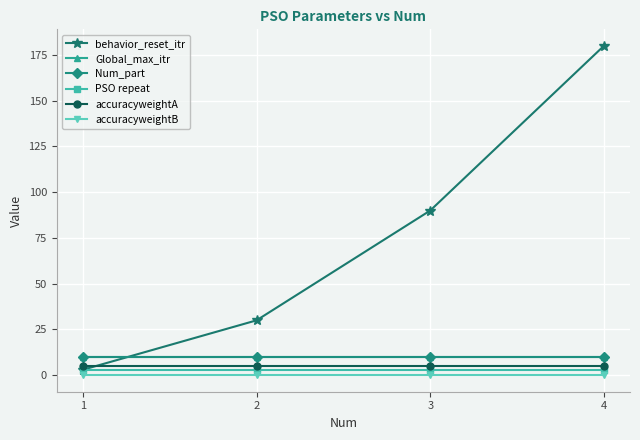

Is this an area chart (filled region under the line)?

No